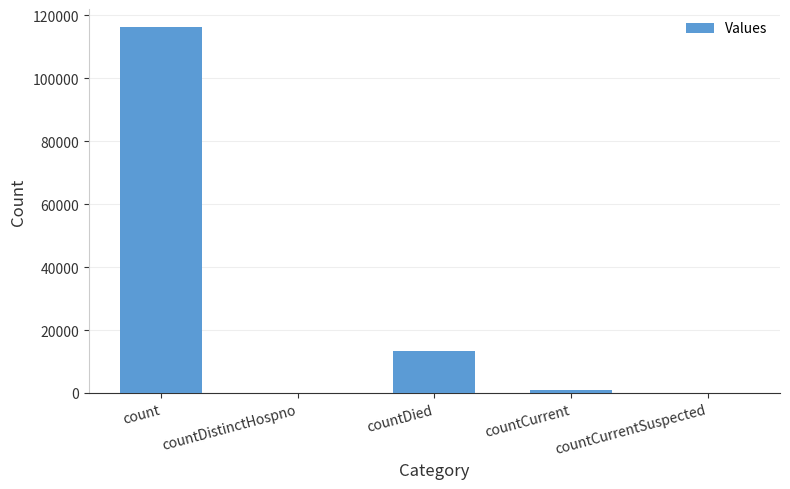

At which label is the value closest to 58126?

countDied